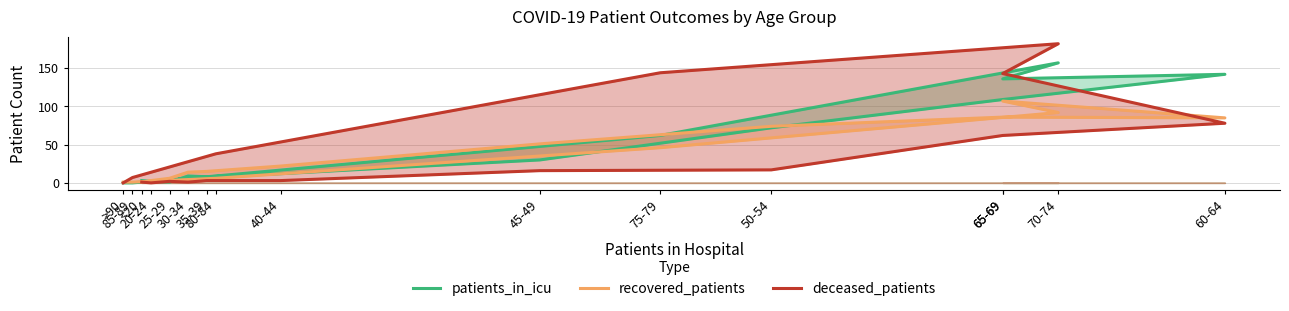

The value of deceased_patients at 70-74 is 182. True or false?

True